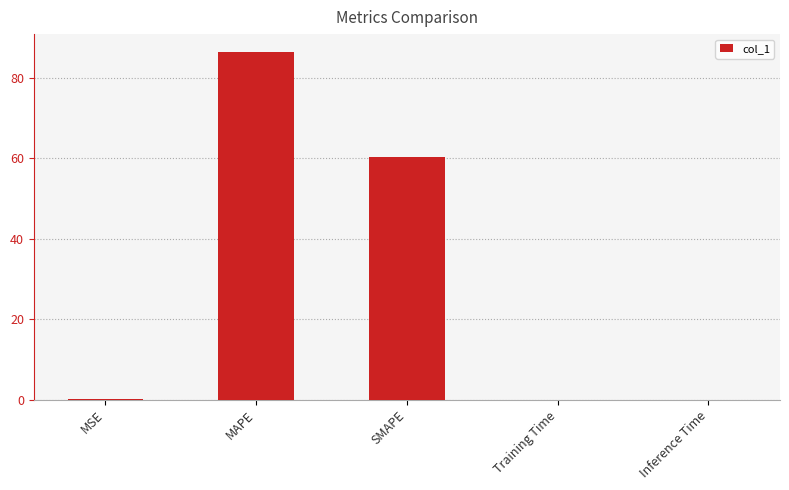

Are the bars horizontal?

No